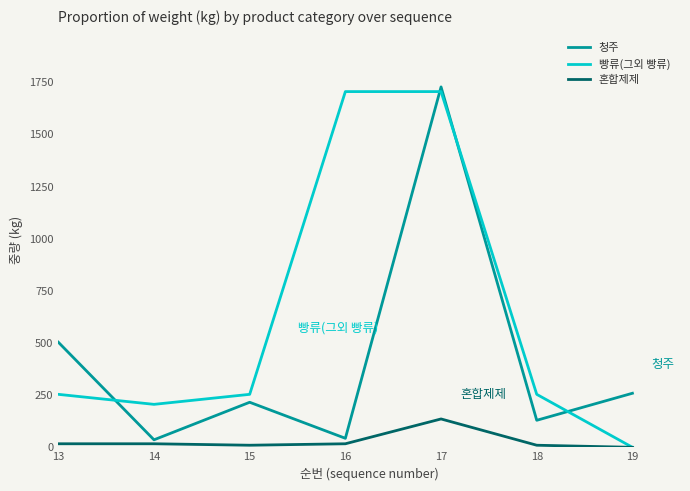

Which category has the highest value across all series?

17